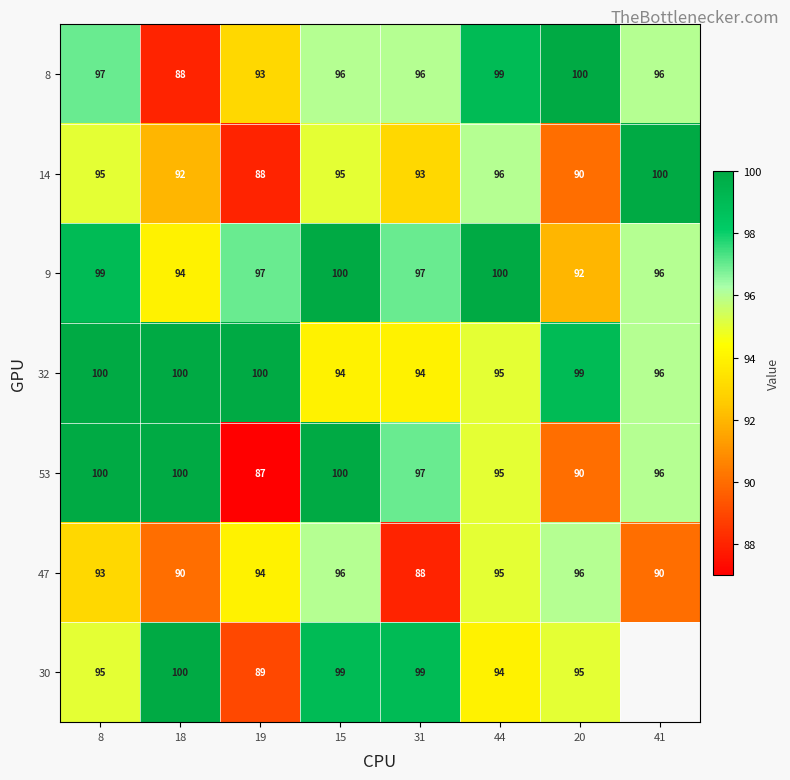

Is the value of 30 at 8 greater than the value of 53 at 18?

No